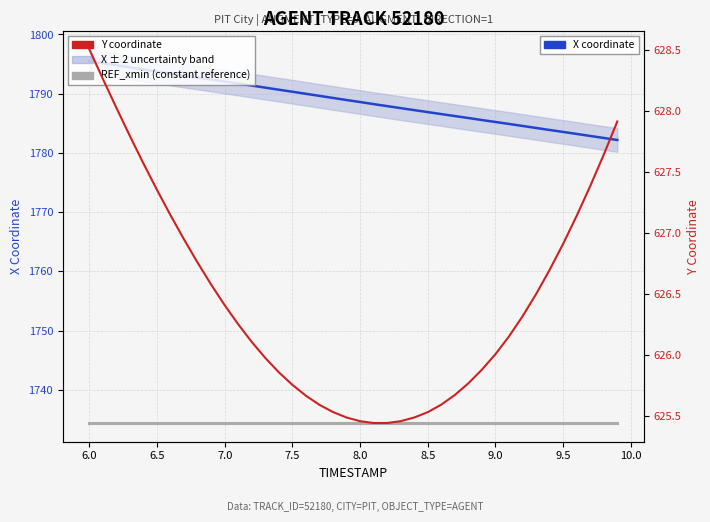

What is the minimum value shown in the chart?

625.4